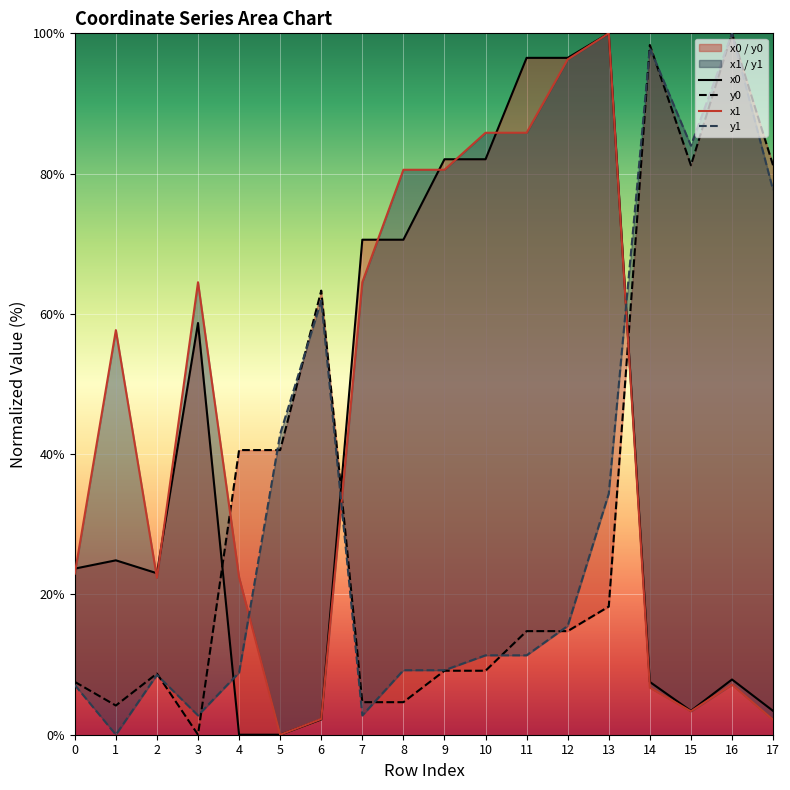

Between 12 and 7, which is larger?

12